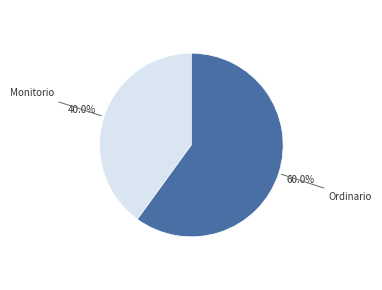

Between Ordinario and Monitorio, which is larger?

Ordinario